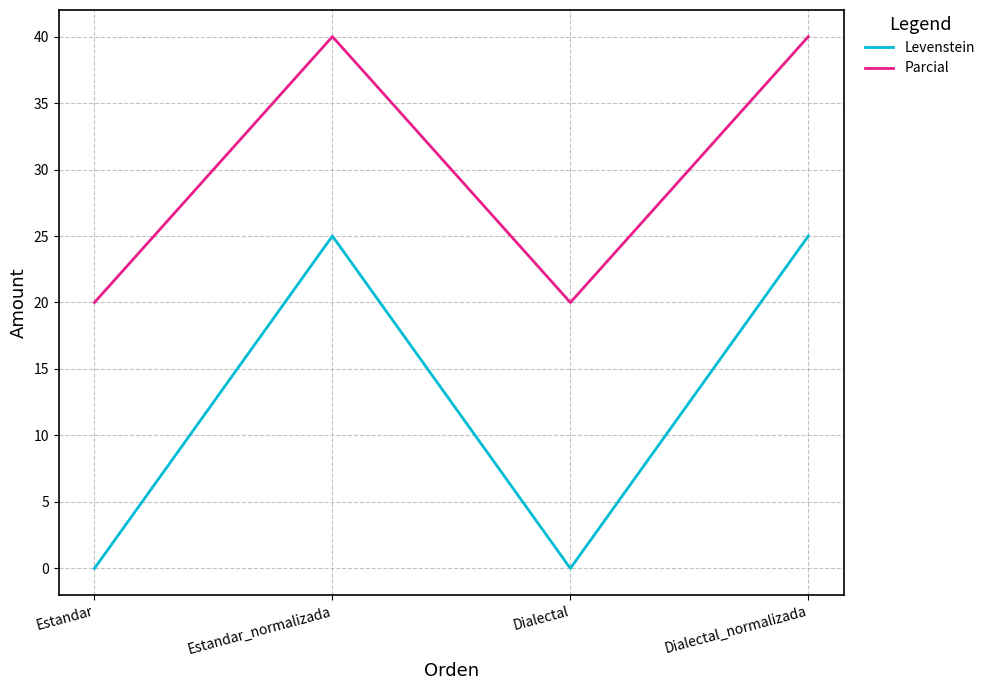

What position from the right is Estandar_normalizada?

3